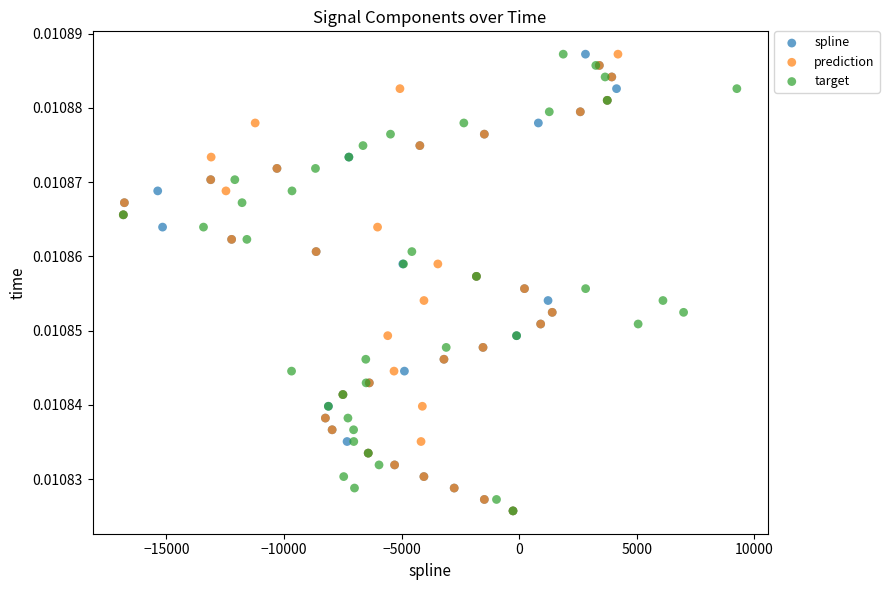

What are all the series names shown in the legend?

spline, prediction, target